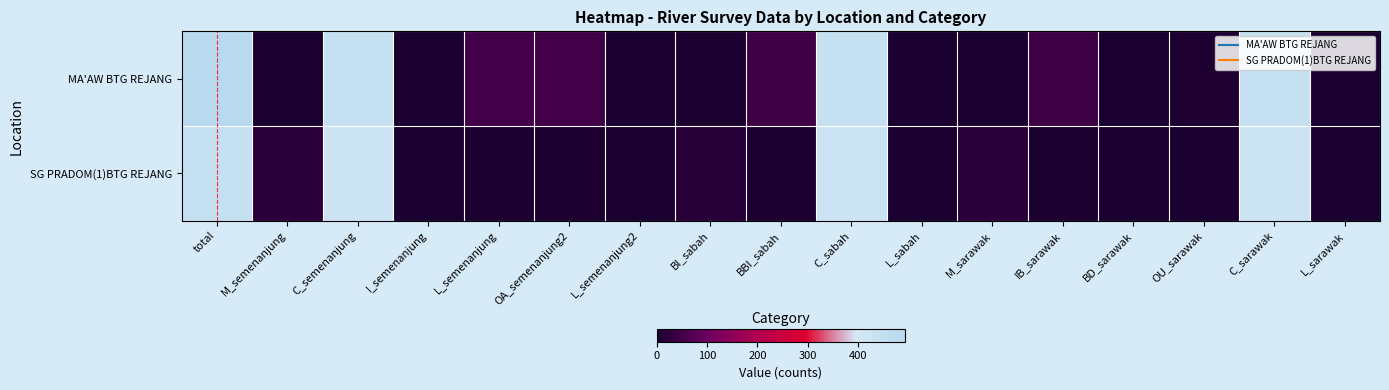

Which has a higher value, BI_sabah or C_semenanjung?

C_semenanjung